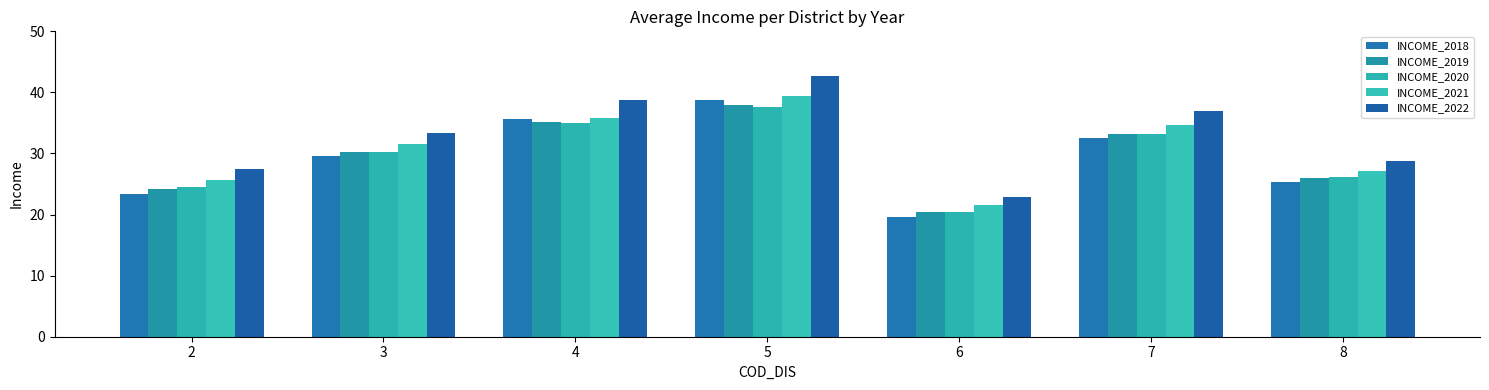

The value of INCOME_2019 at 8 is 25.9. True or false?

True